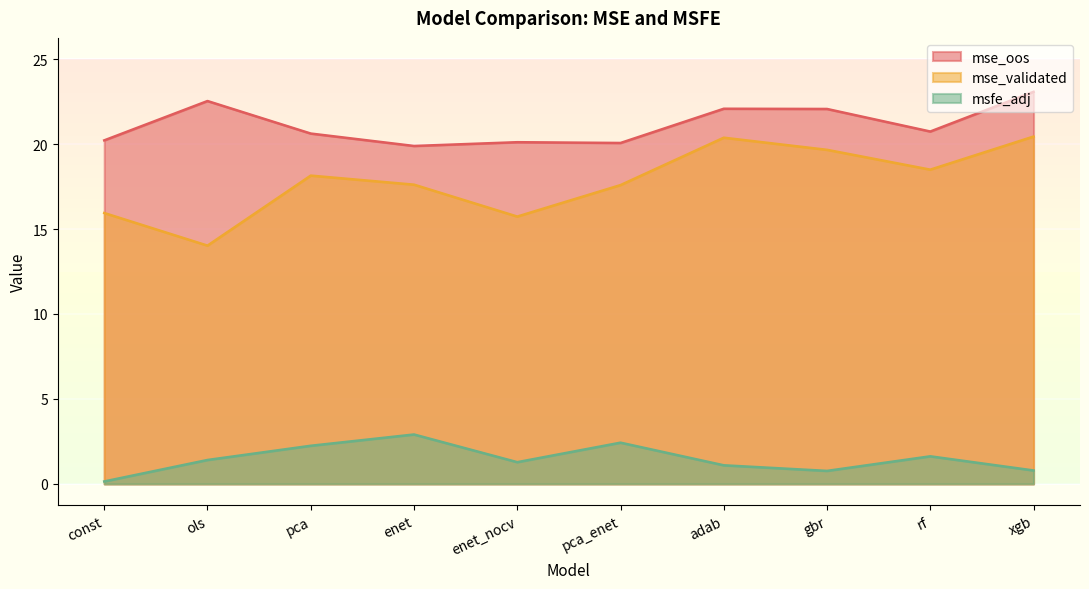

Reading left to right, transcribe all the data shown in this chart.

mse_oos: const=20.2	ols=22.5	pca=20.6	enet=19.9	enet_nocv=20.1	pca_enet=20.1	adab=22.1	gbr=22.1	rf=20.7	xgb=23.1
mse_validated: const=15.9	ols=14.0	pca=18.1	enet=17.6	enet_nocv=15.7	pca_enet=17.6	adab=20.4	gbr=19.7	rf=18.5	xgb=20.4
msfe_adj: const=0.1	ols=1.4	pca=2.2	enet=2.9	enet_nocv=1.3	pca_enet=2.4	adab=1.1	gbr=0.8	rf=1.6	xgb=0.8